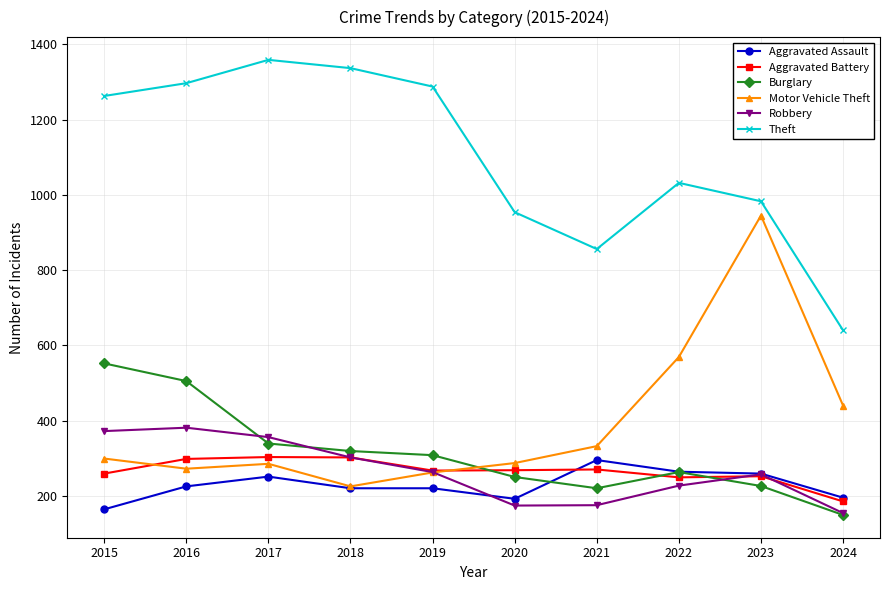

What is the approximate value of Burglary at 2017, to the nearest 5?

340